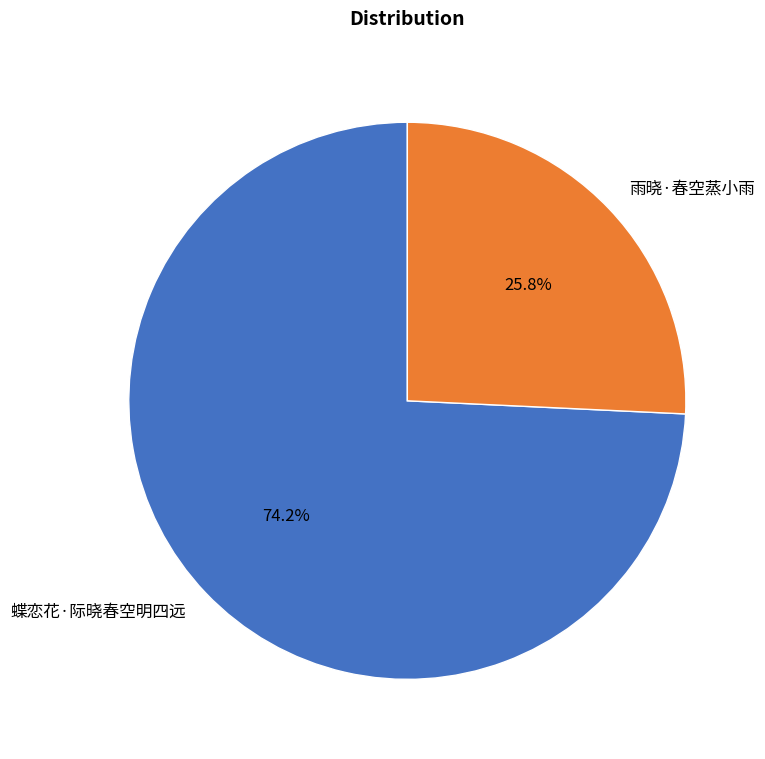

To the nearest percent, what is the difference between the largest and smallest slice percentages?

48%